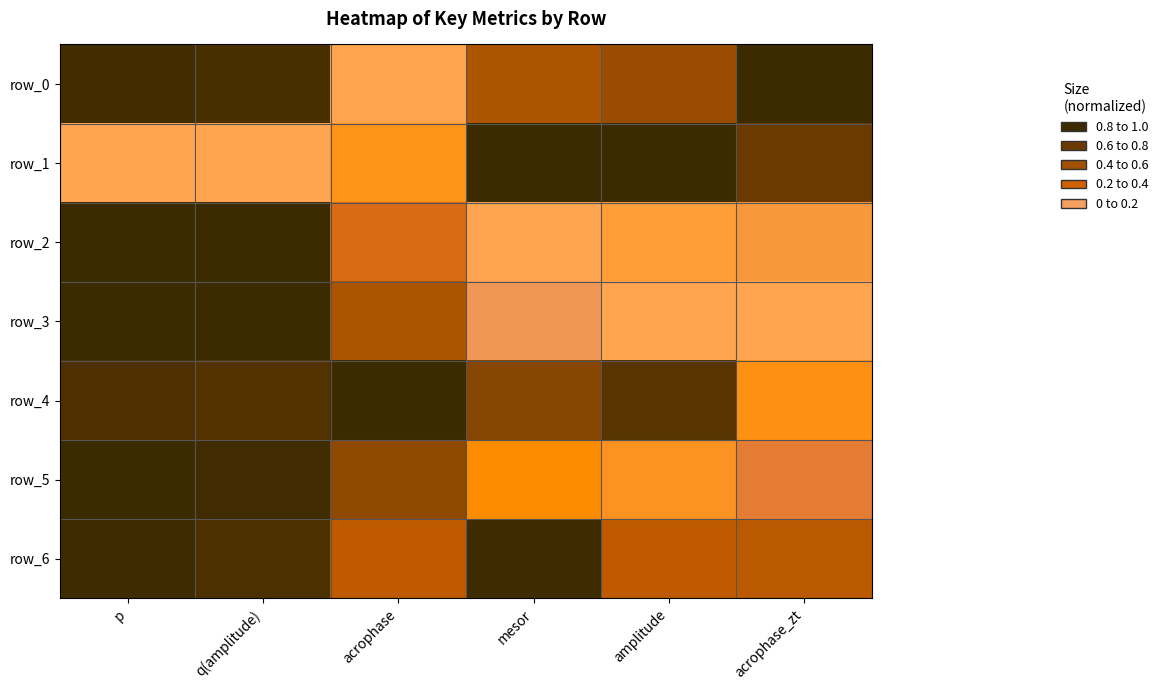

How many values in the row_0 series exceed 0?

5